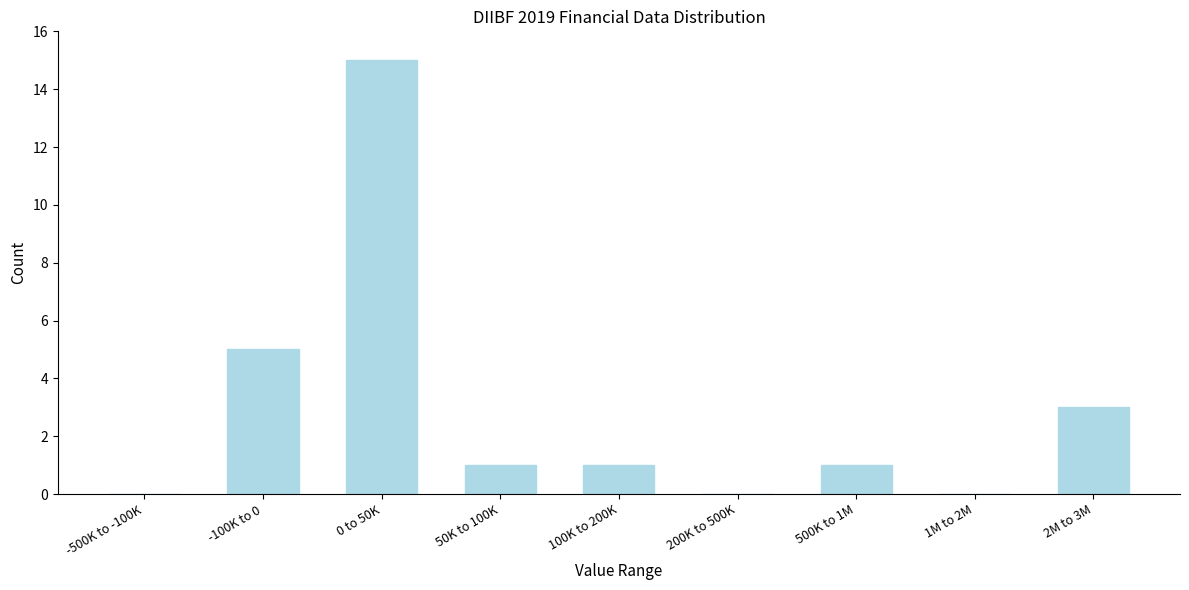

Reading right to left, list all the values displayed in this chart.

2M to 3M=3	1M to 2M=0	500K to 1M=1	200K to 500K=0	100K to 200K=1	50K to 100K=1	0 to 50K=15	-100K to 0=5	-500K to -100K=0